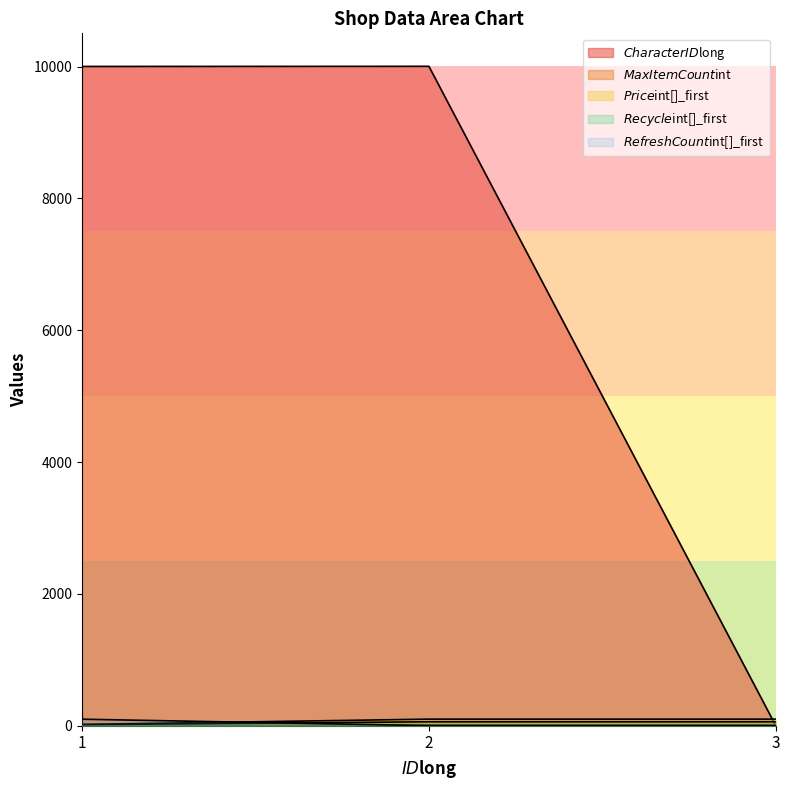

How many lines are shown in the chart?

5